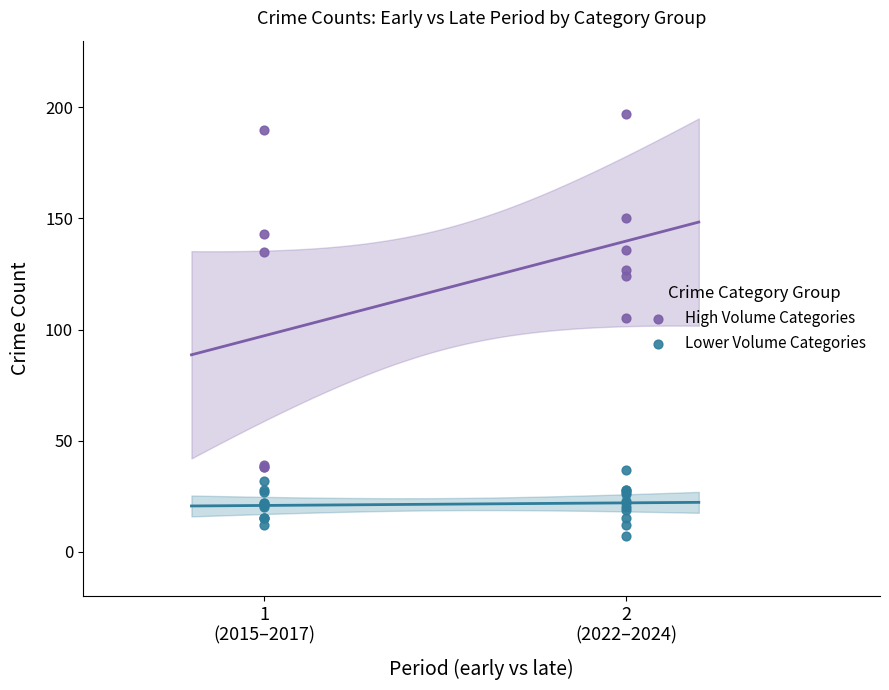

Which series reaches the maximum Y coordinate?

High Volume Categories